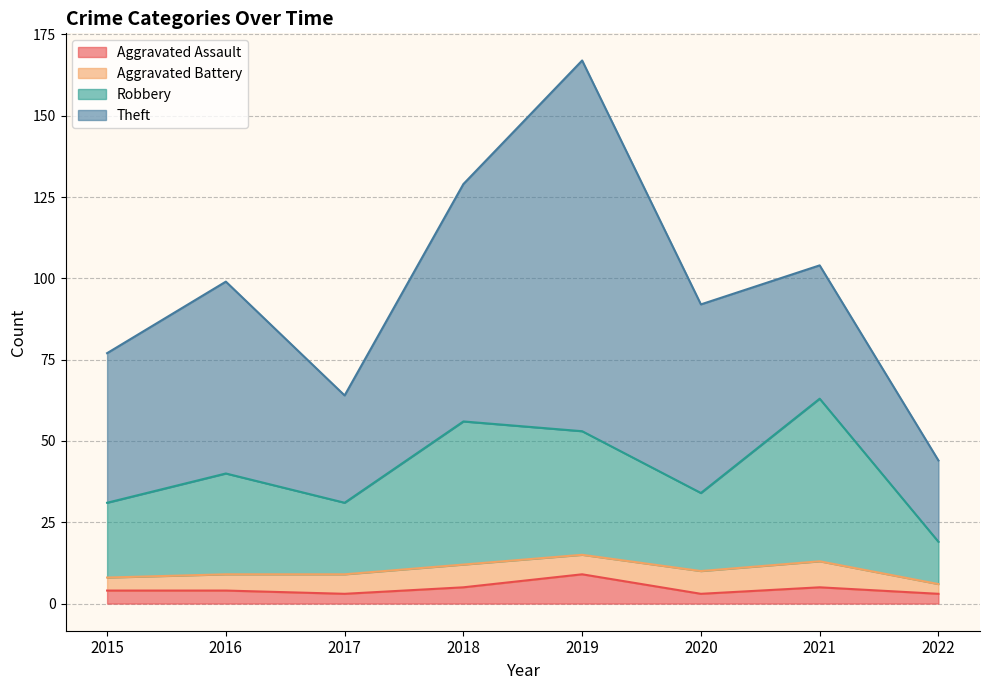

Is it true that Aggravated Assault equals 4 at 2015?

True